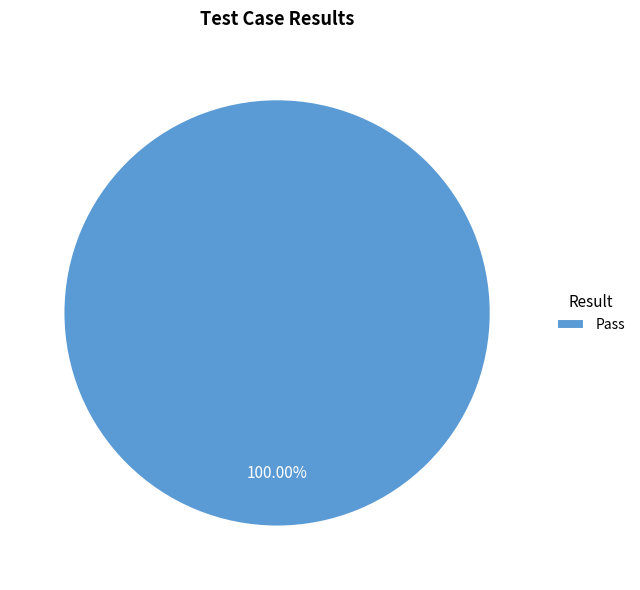

Which category accounts for the majority?

Pass